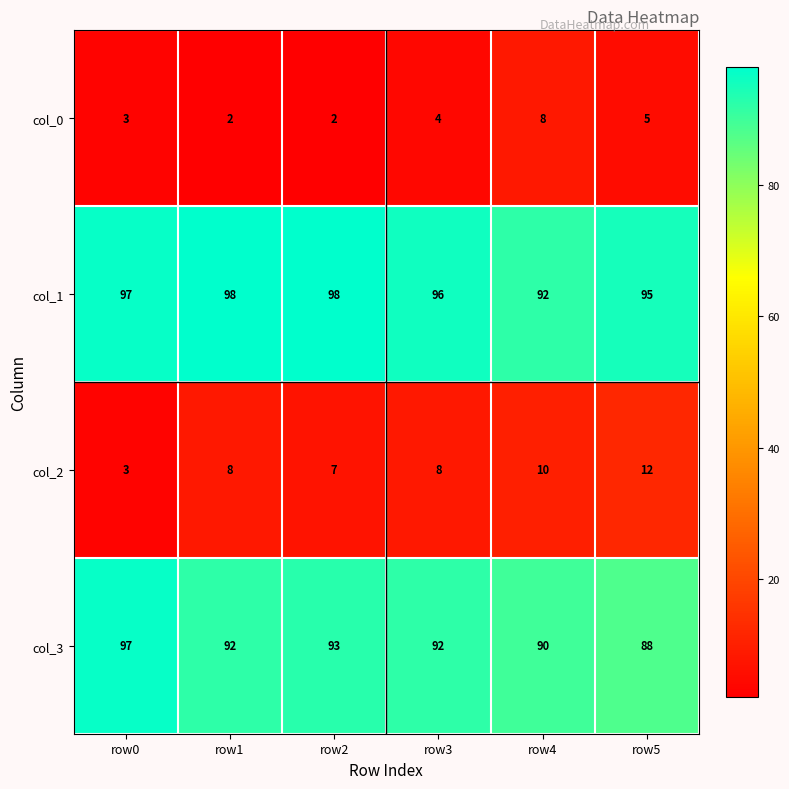

True or false: col_1 has a value of 129 at row5.

False